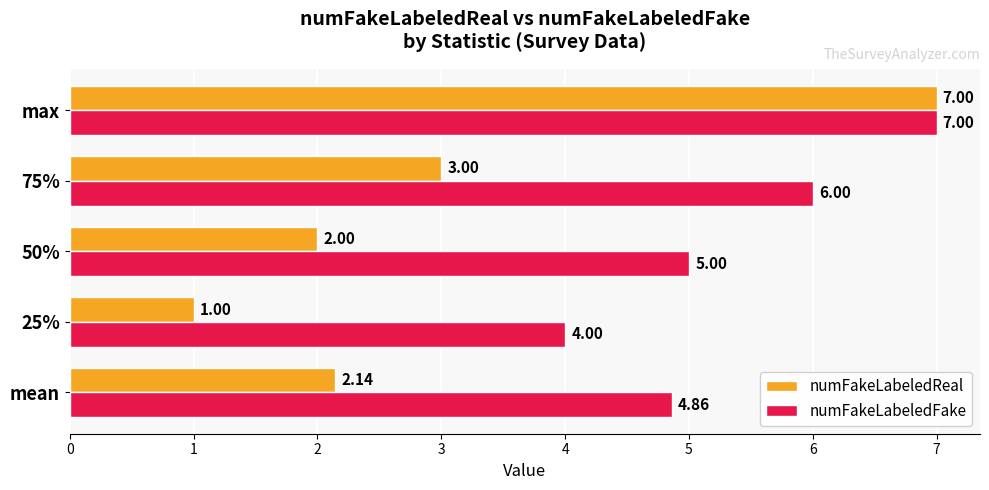

Rank the series by their average value, from highest to lowest.

numFakeLabeledFake, numFakeLabeledReal